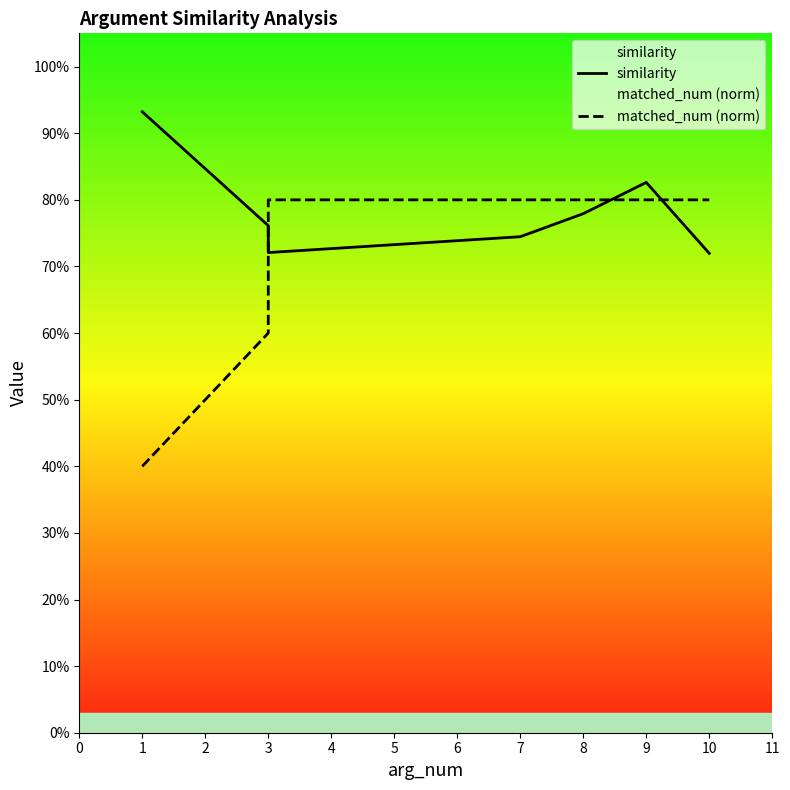

After their last crossing, which series has the higher values: matched_num (norm) or similarity?

matched_num (norm)